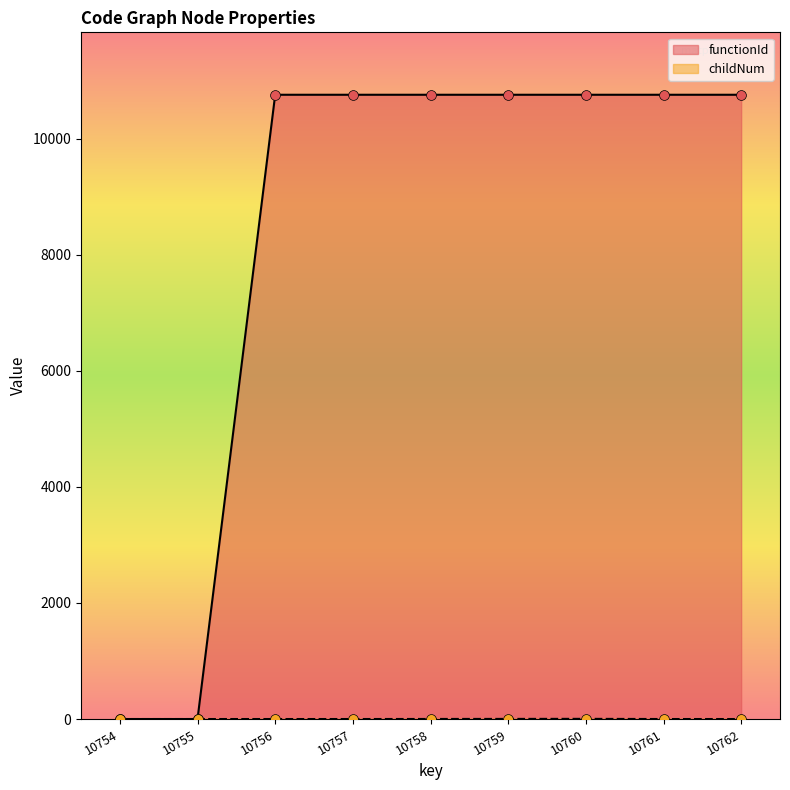

Which series reaches the minimum Y coordinate?

functionId